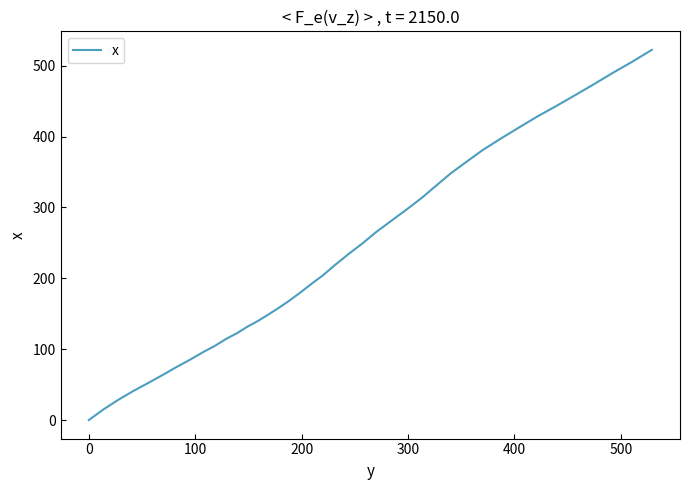

What is the greatest value displayed?

522.4